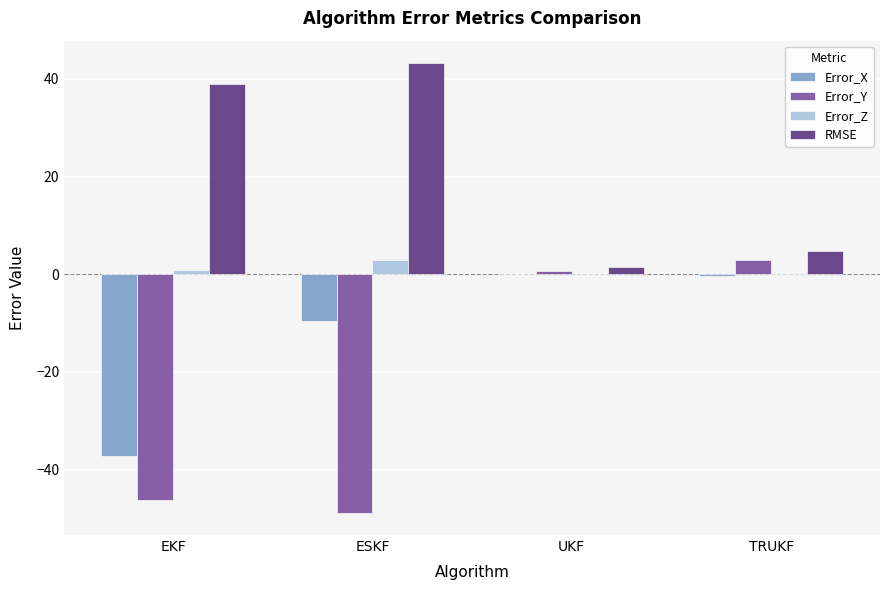

What is the greatest value displayed?

43.2